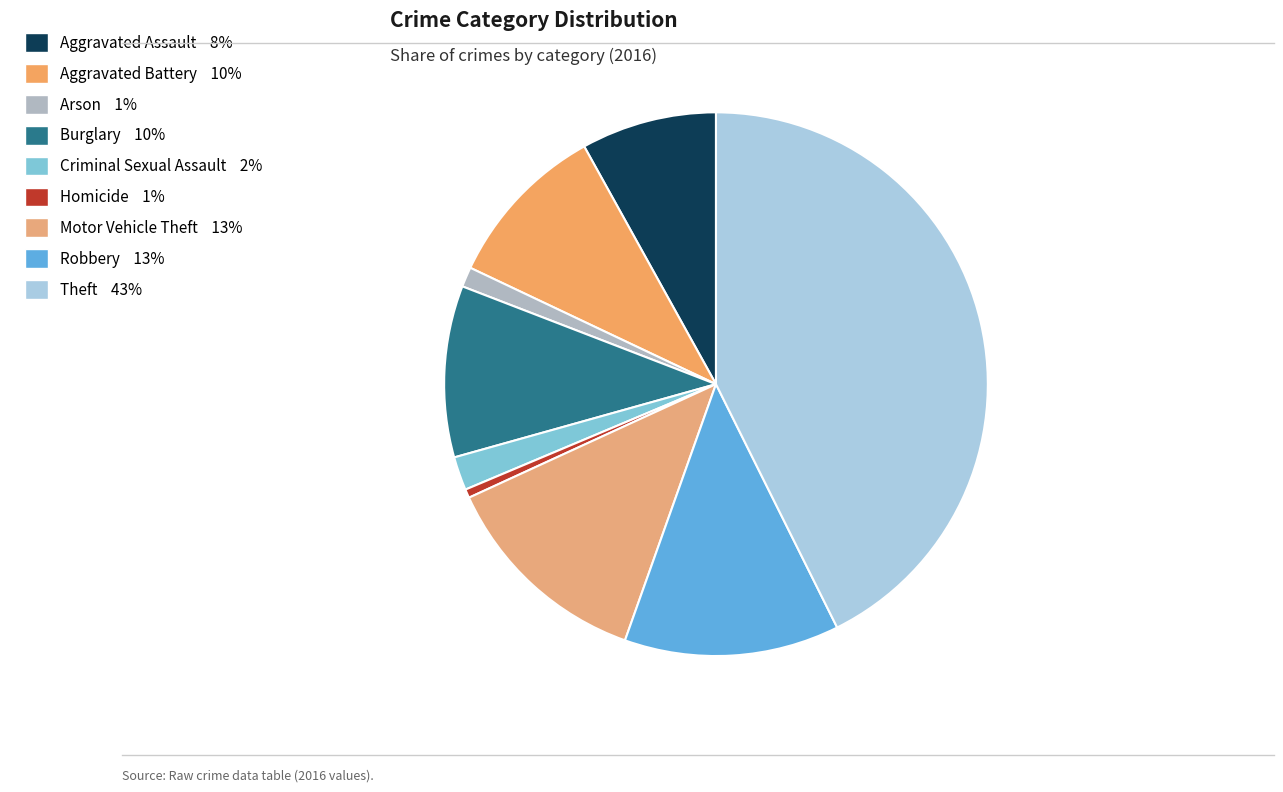

Rank the categories by value from highest to lowest.

Theft, Robbery, Motor Vehicle Theft, Burglary, Aggravated Battery, Aggravated Assault, Criminal Sexual Assault, Arson, Homicide